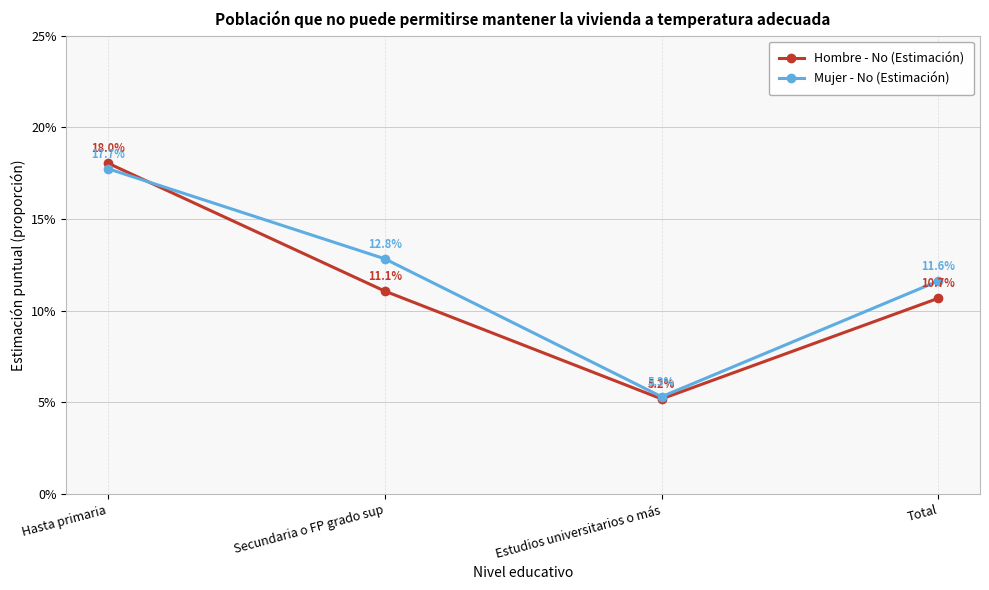

What are all the series names shown in the legend?

Hombre - No (Estimación), Mujer - No (Estimación)